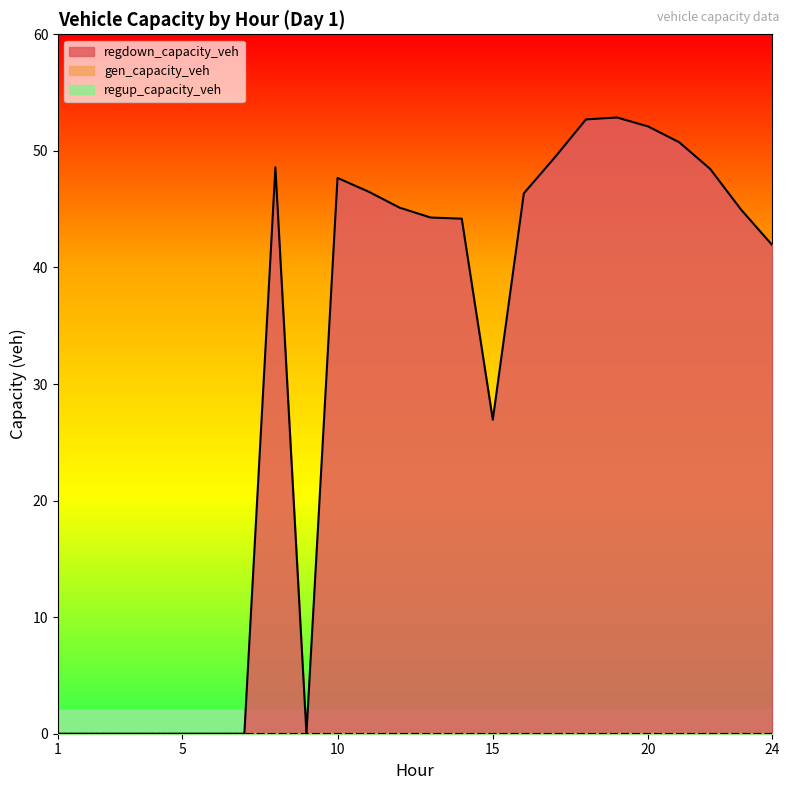

True or false: regdown_capacity_veh and regup_capacity_veh intersect in this chart.

False